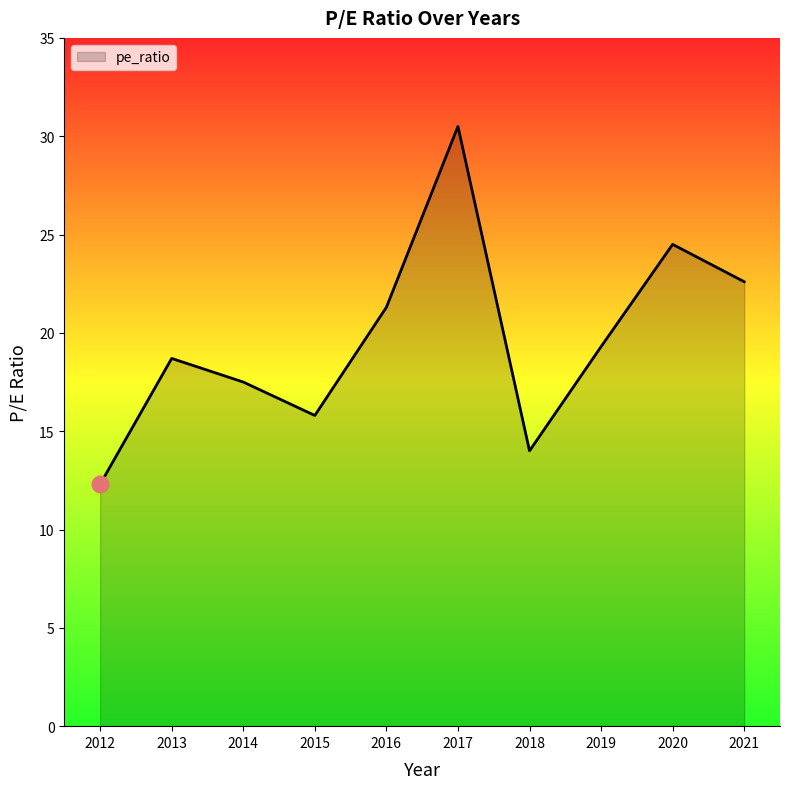

What value does the data have at 2013?

18.7